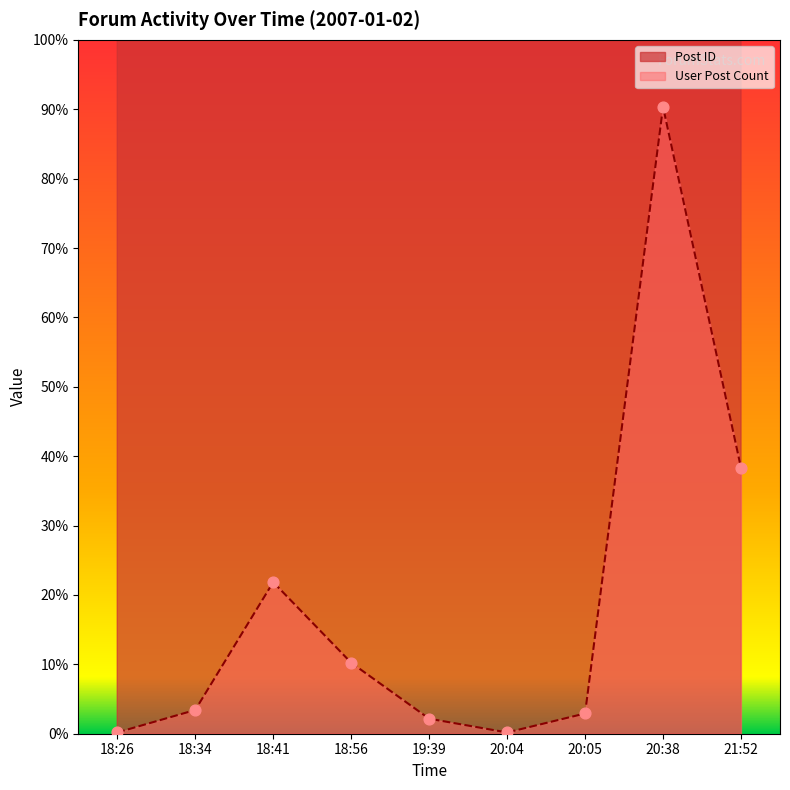

What is the total value across all series at 20:05?

18817